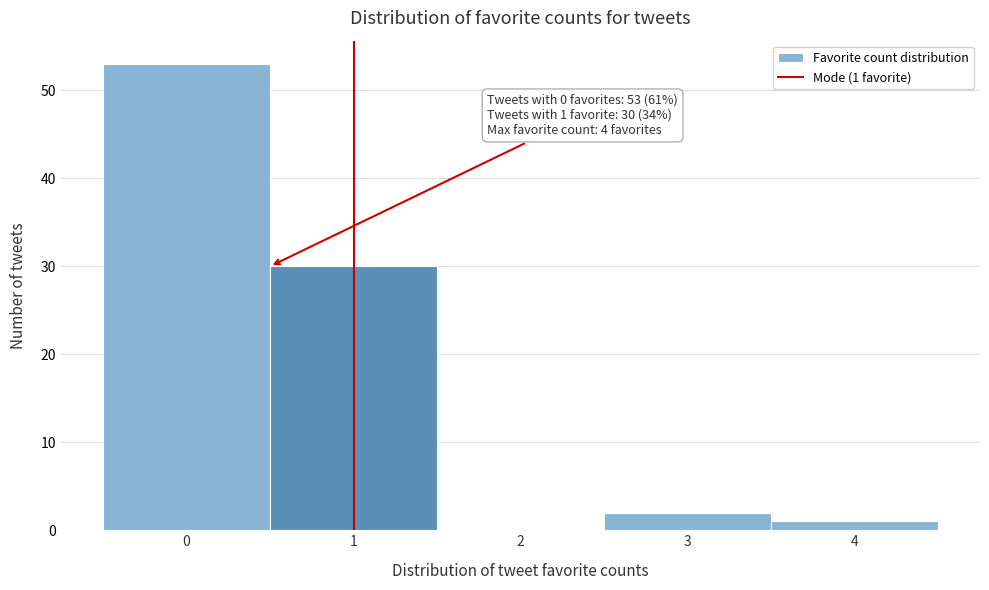

Which range on the x-axis has the tallest bar?

-0.5 to 0.5